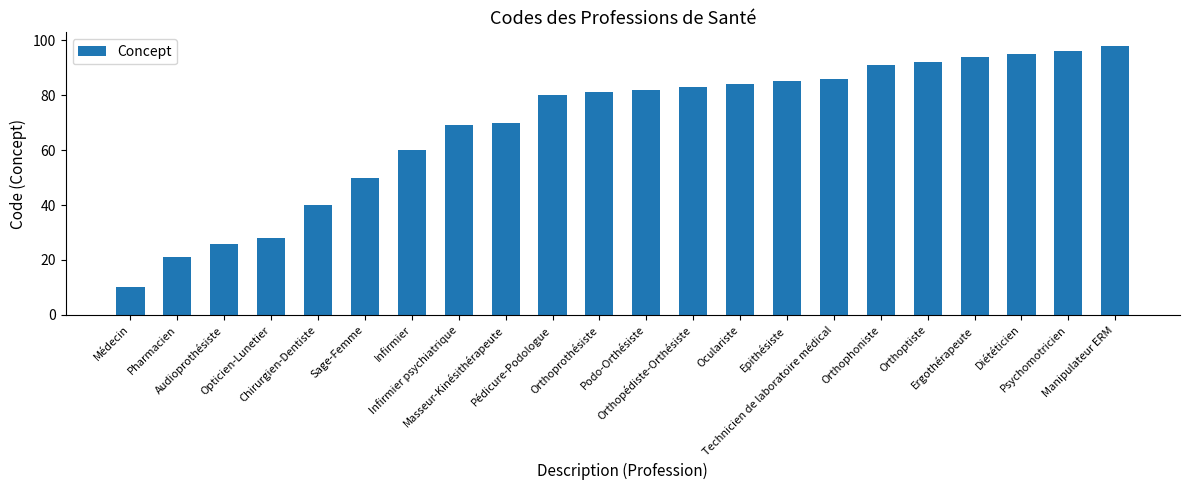

Reading left to right, transcribe all the data shown in this chart.

10	21	26	28	40	50	60	69	70	80	81	82	83	84	85	86	91	92	94	95	96	98